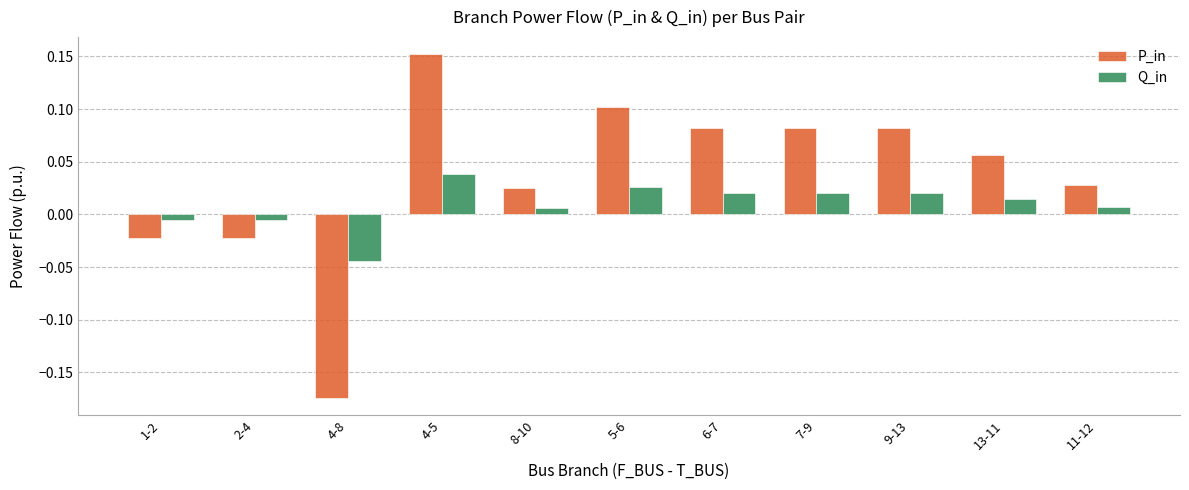

Which series changed the most between 13-11 and 11-12?

P_in